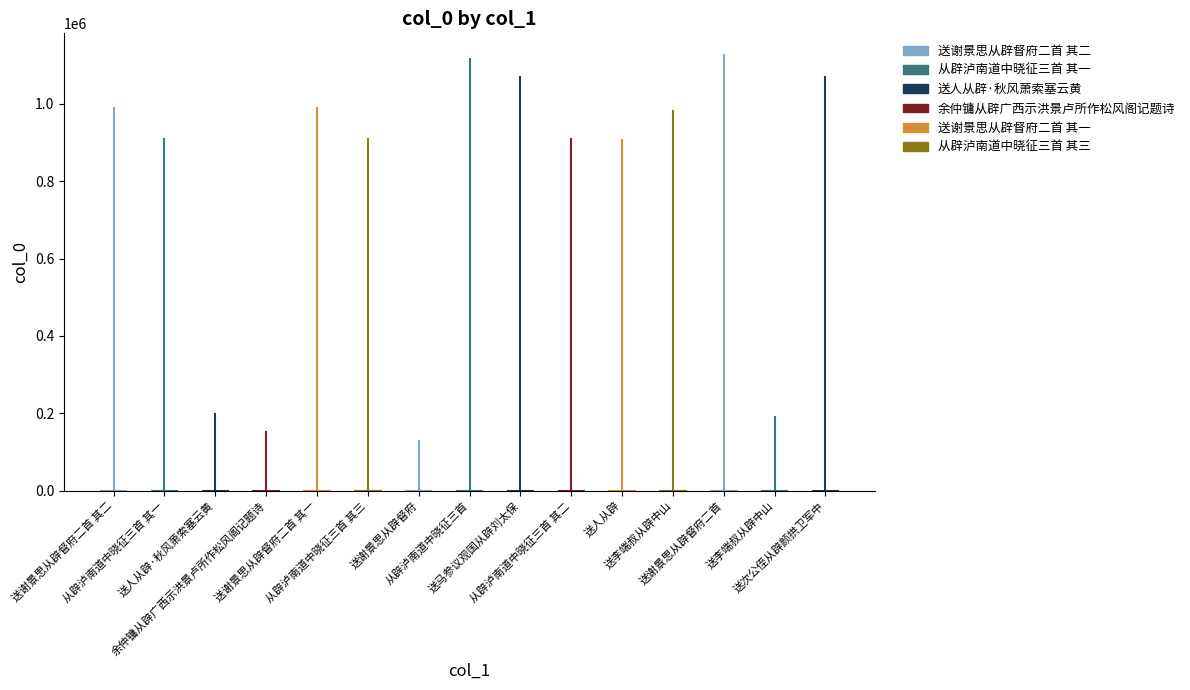

Where is the data nearest to the value 626655?

送人从辟